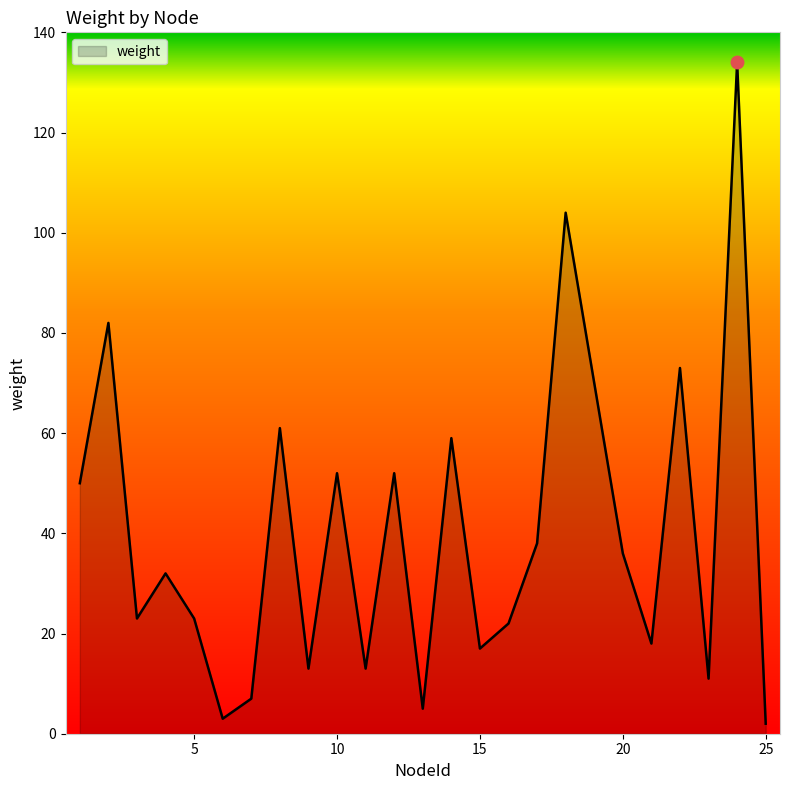

What is the greatest value displayed?

134